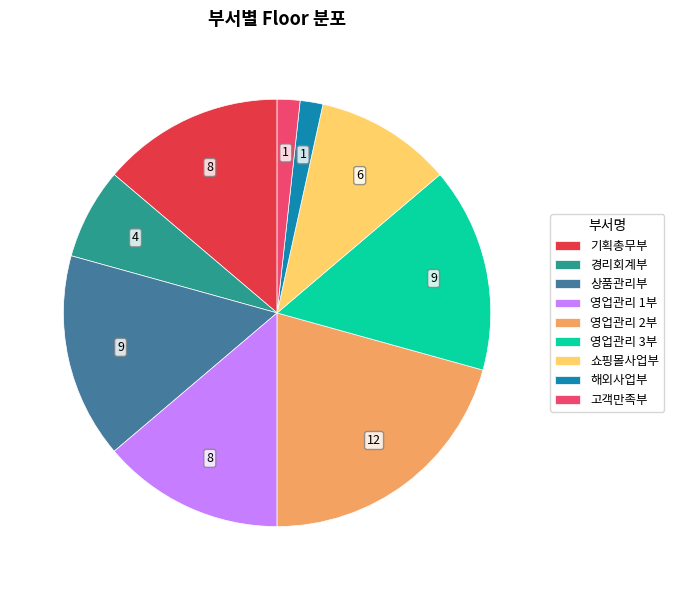

Does 고객만족부 represent more than half of the total?

No